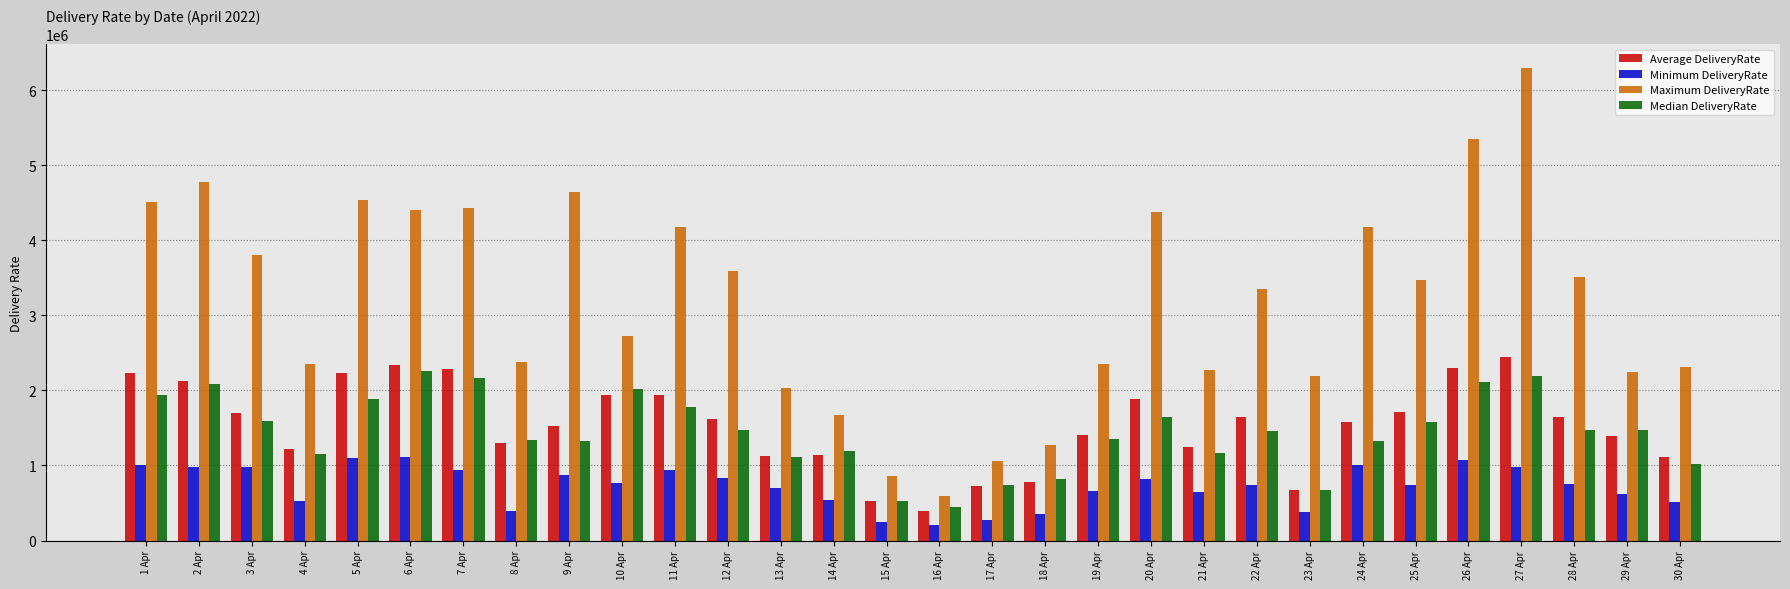

At which category does the chart reach its peak across all series?

27 Apr